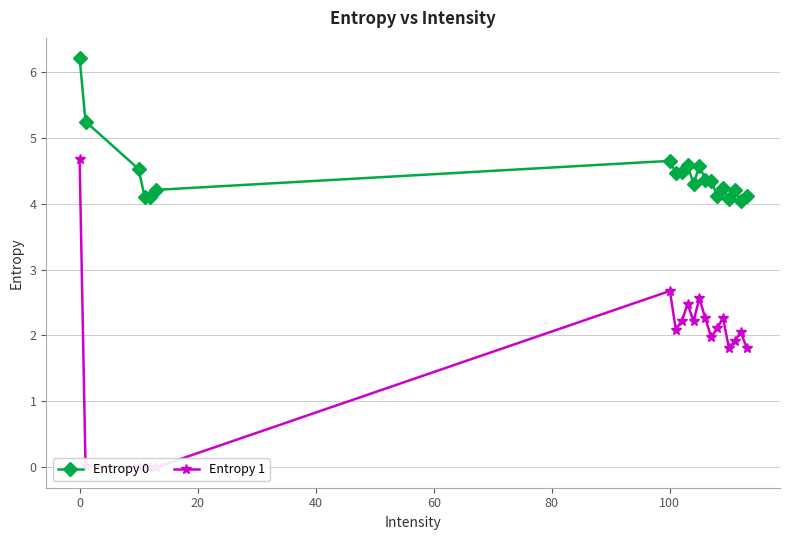

True or false: Entropy 0 has more than 2 points higher than both neighbors.

True